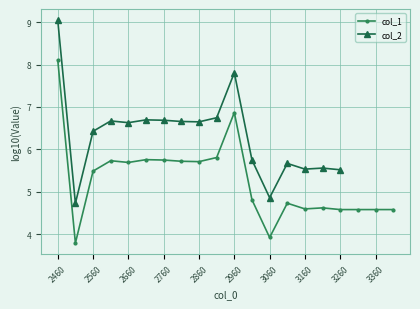

How many interior local valleys does the col_2 series have?

5